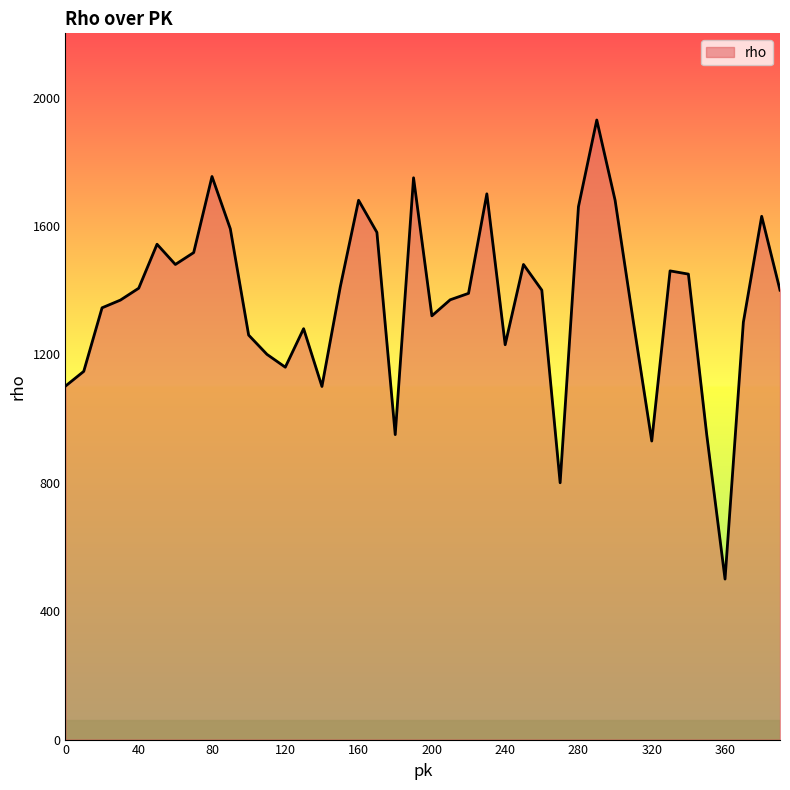

What is the smallest value displayed?

500